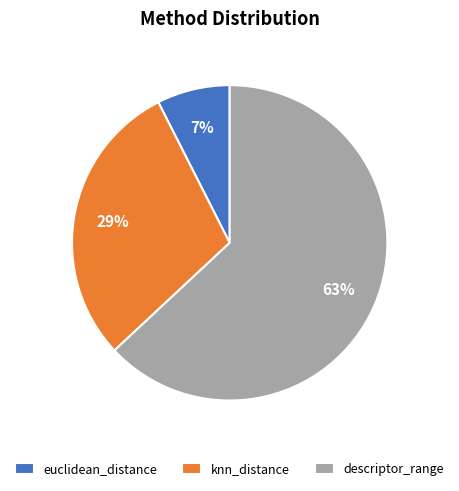

To the nearest percent, what is the combined percentage of descriptor_range and knn_distance?

93%